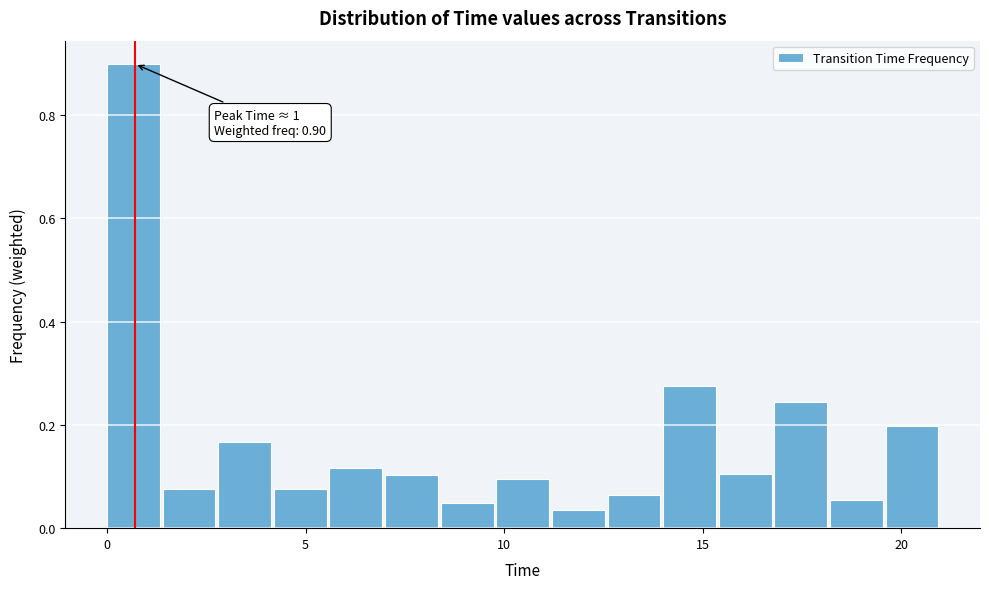

Read against the x-axis, roughly where is the centre of the tallest bar?

0.5